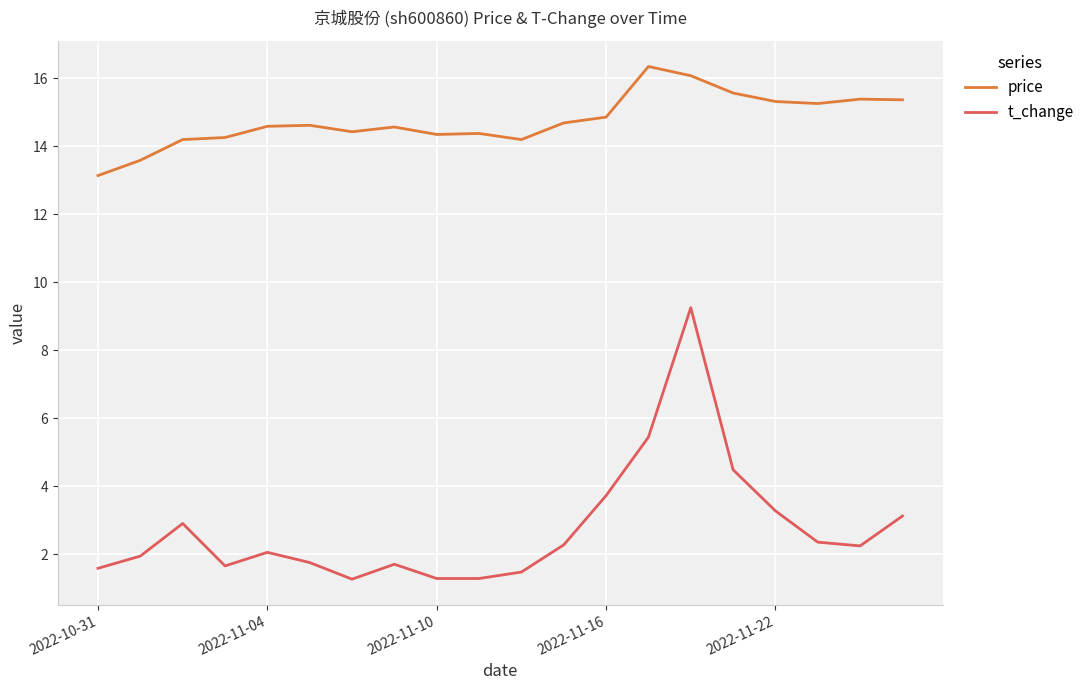

True or false: price and t_change cross at least once.

False